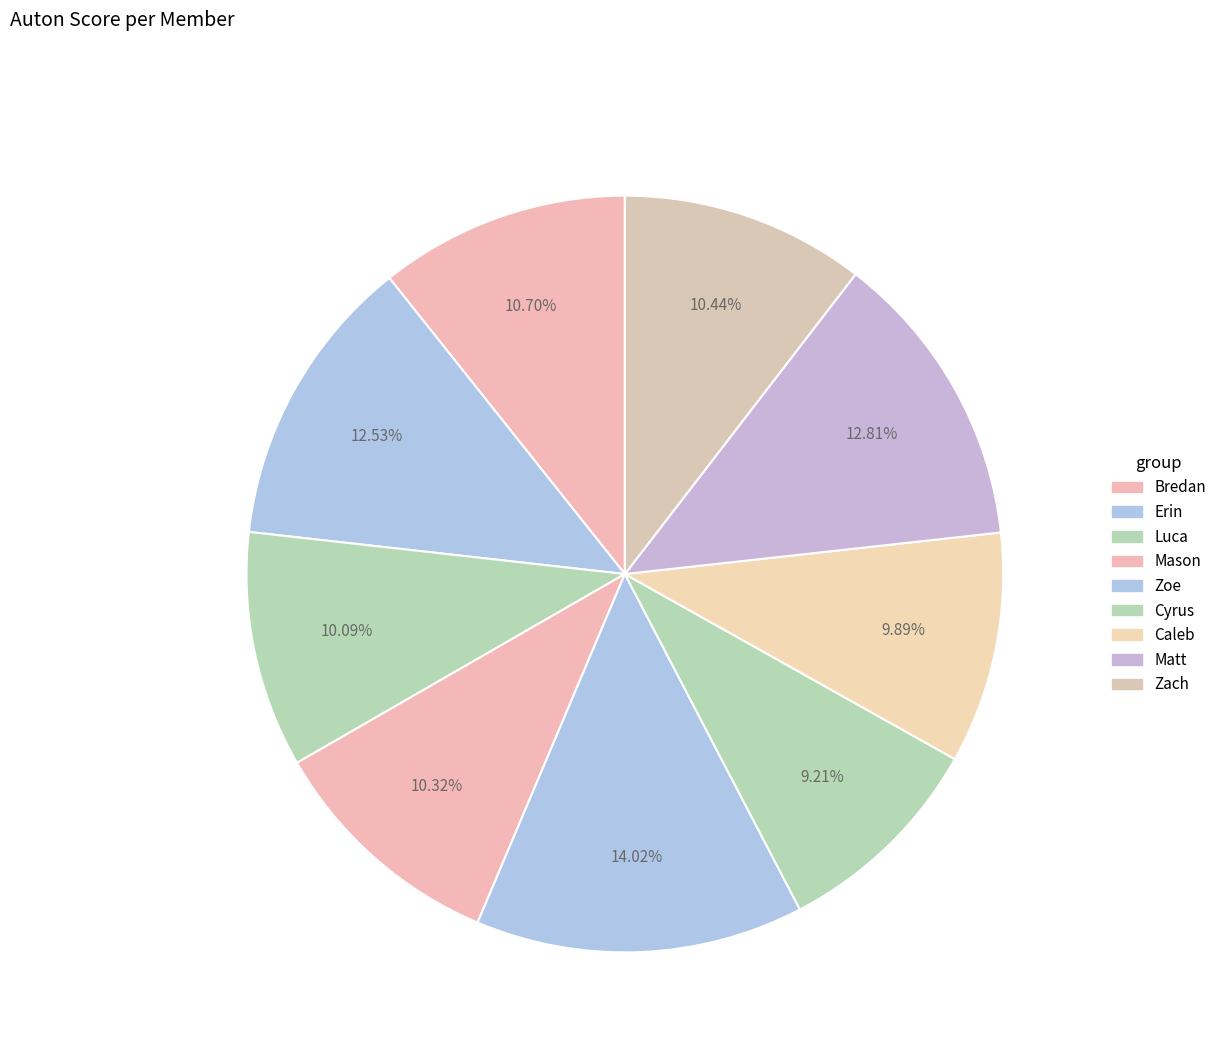

What percentage is the Bredan slice, to the nearest percent?

11%